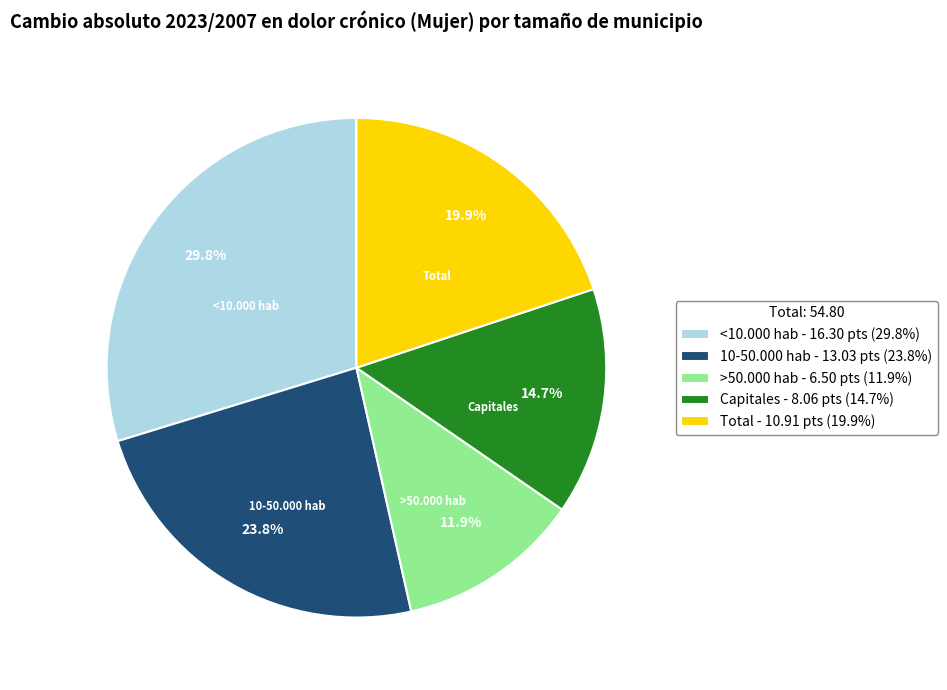

What is the ratio of the value at 10-50.000 hab - 13.03 pts (23.8%) to the value at Capitales - 8.06 pts (14.7%)?

1.6